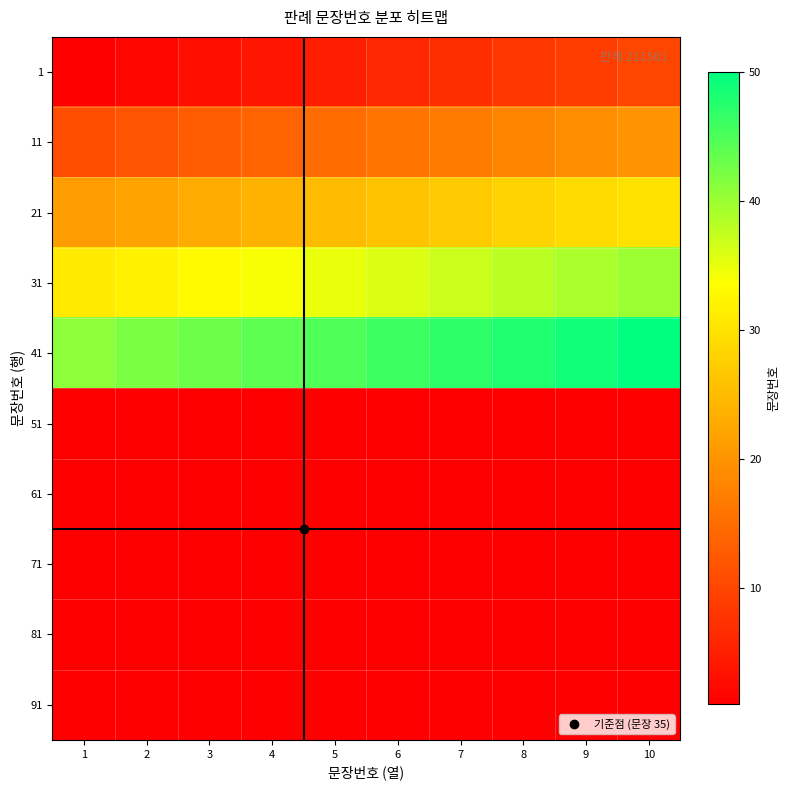

At which category is the sum across all series the highest?

10